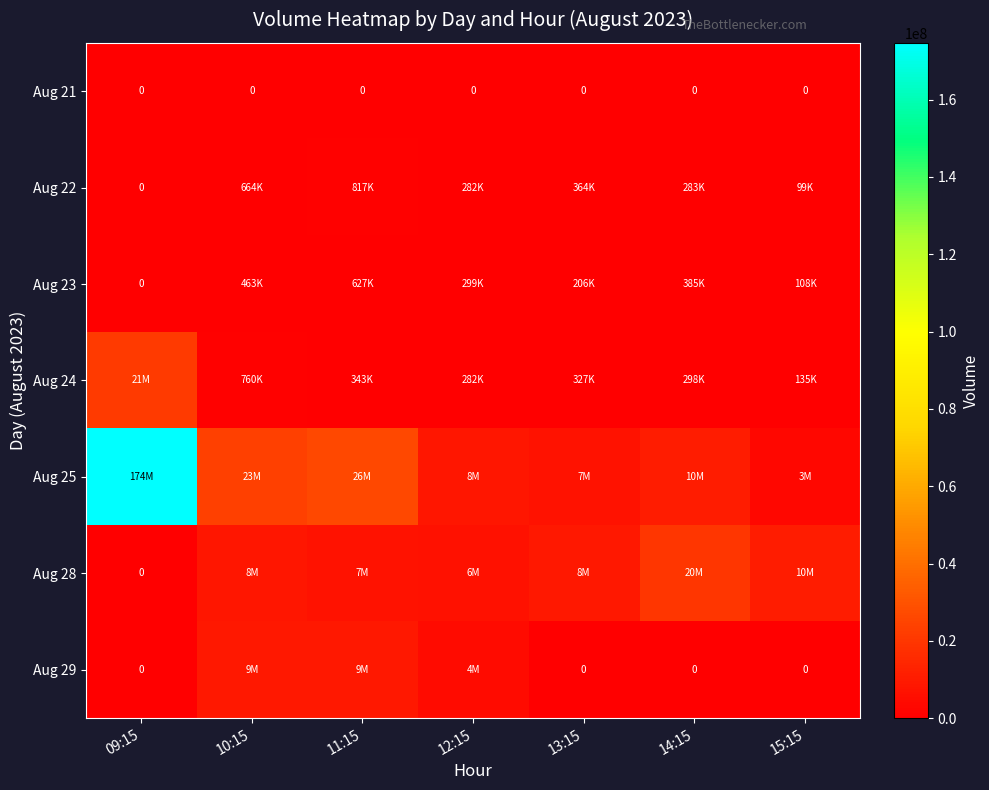

What is the sum of the Aug 25 values at 11:15 and 15:15?

29495738